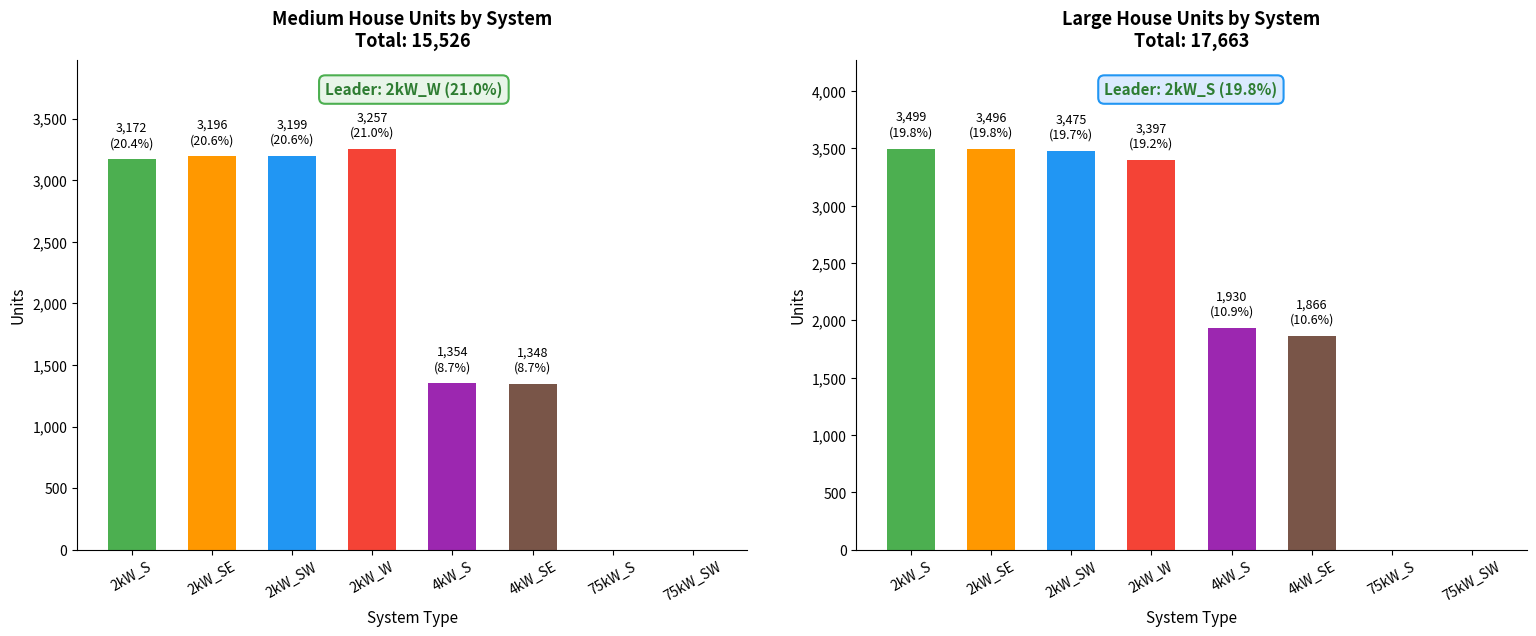

Rank the series by their average value, from lowest to highest.

Medium House, Large House